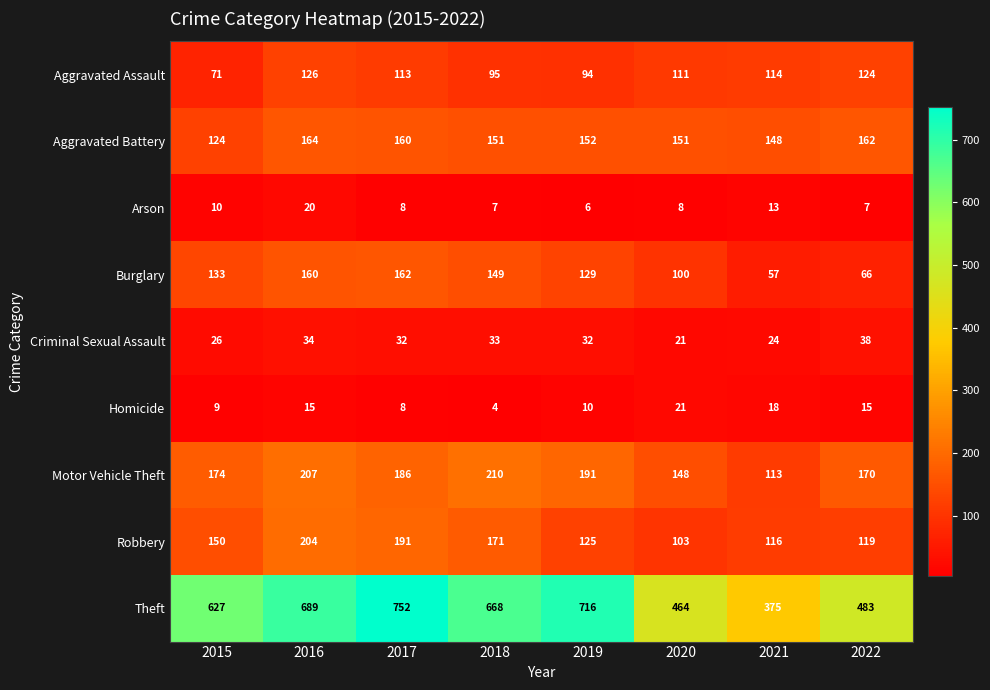

At which label is Homicide closest to 12?

2019